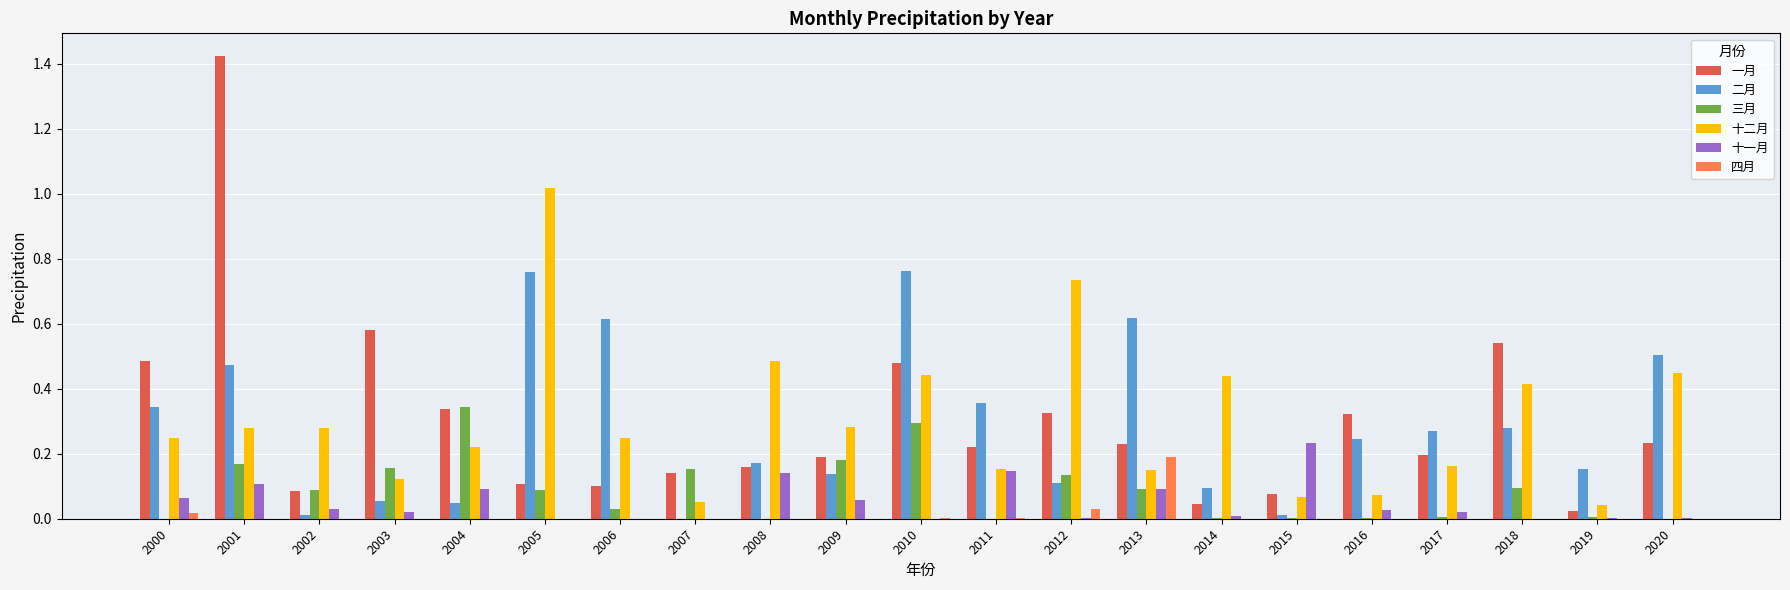

Which category has the highest value in the 三月 series?

2004